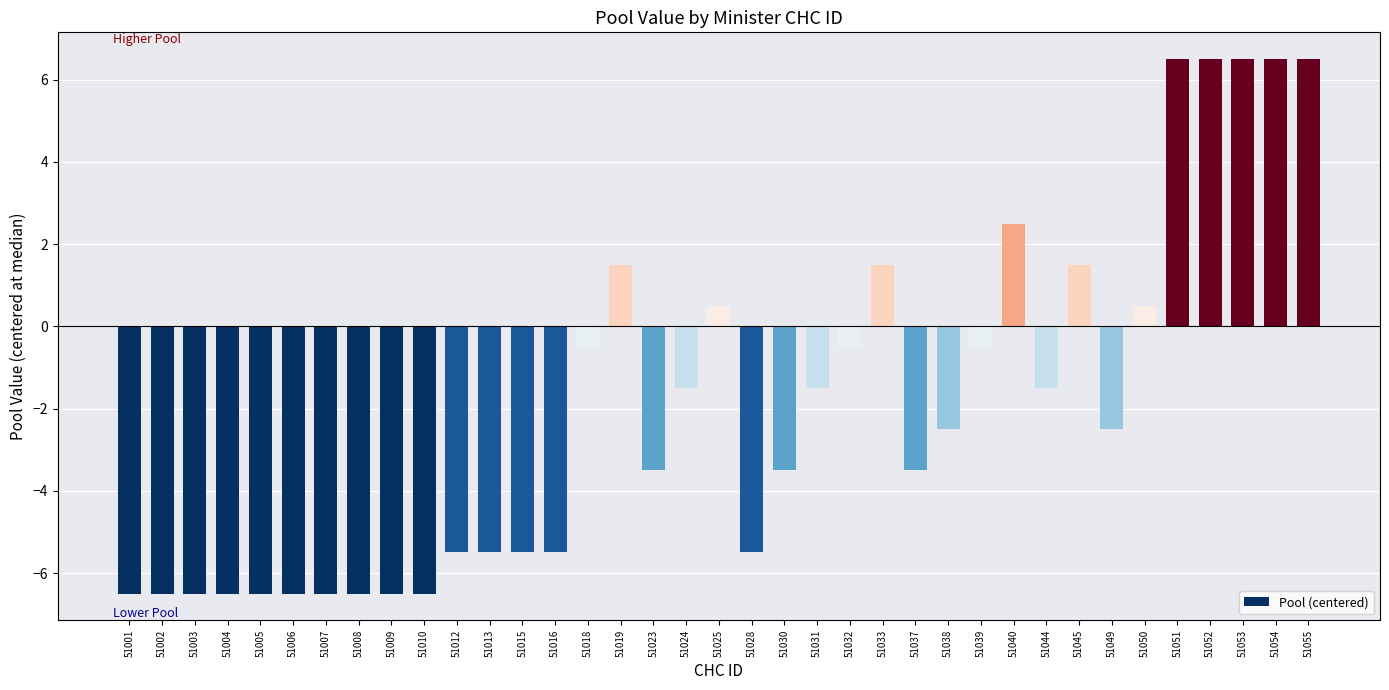

What is the value of the 33rd bar from the left?

6.5